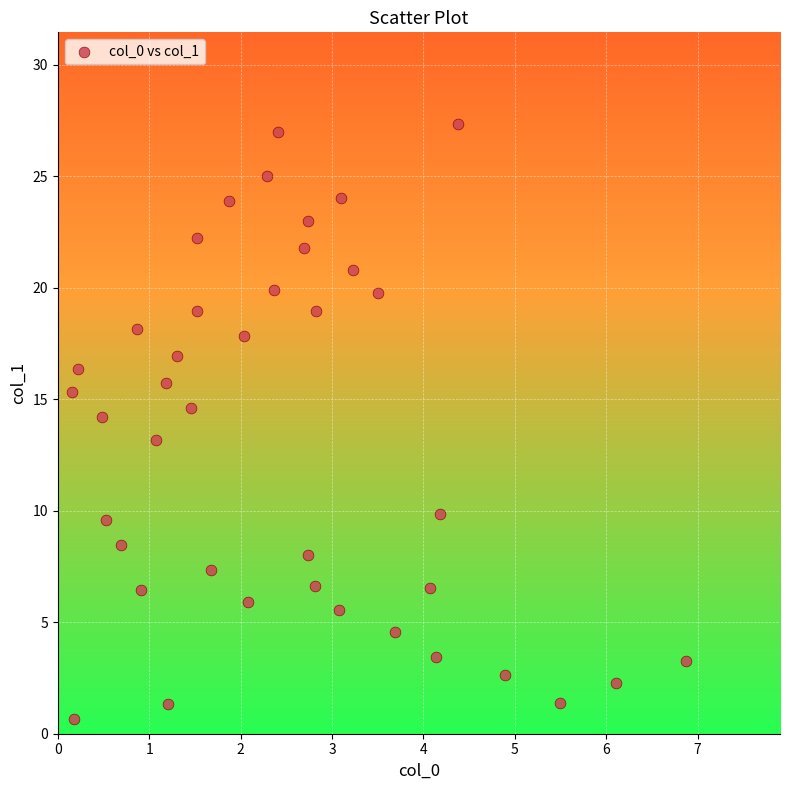

What is the range of X values (max minus min)?

6.7